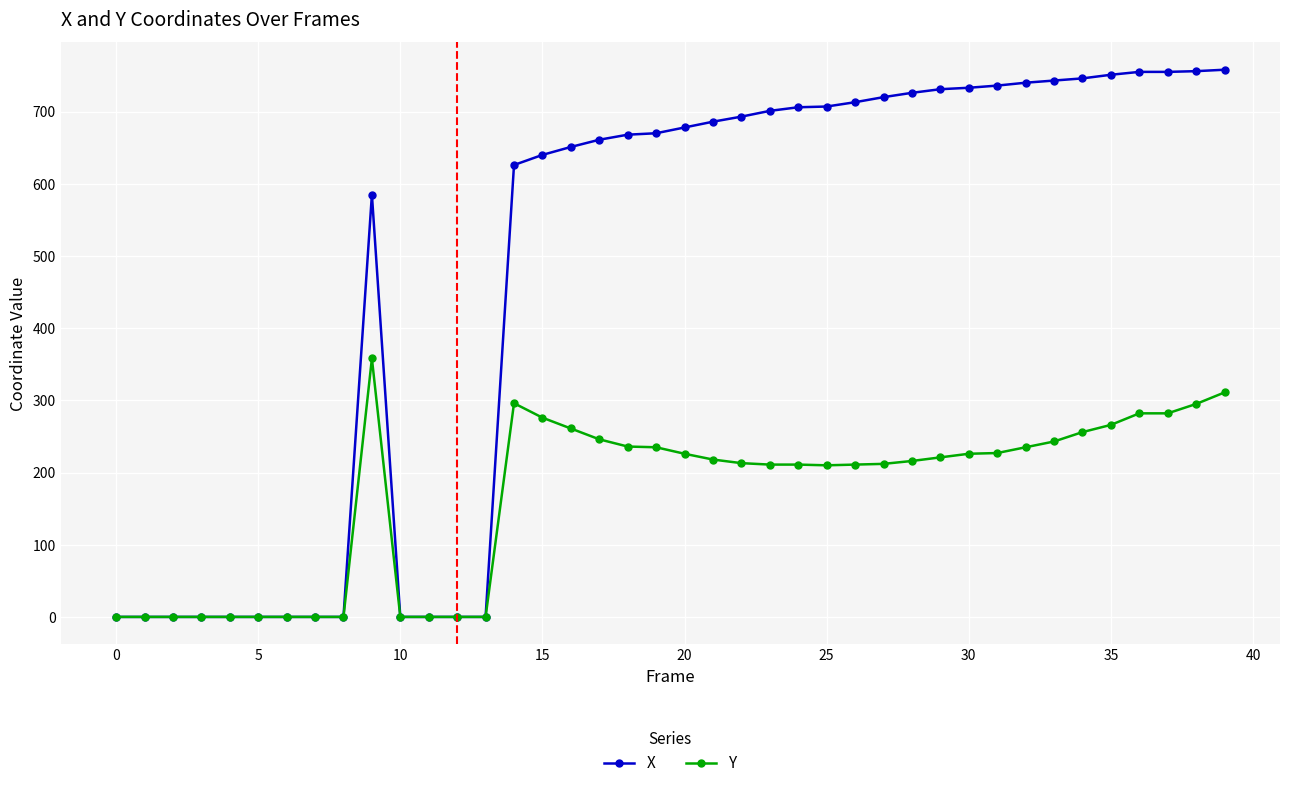

What is the highest value of the X series?

758